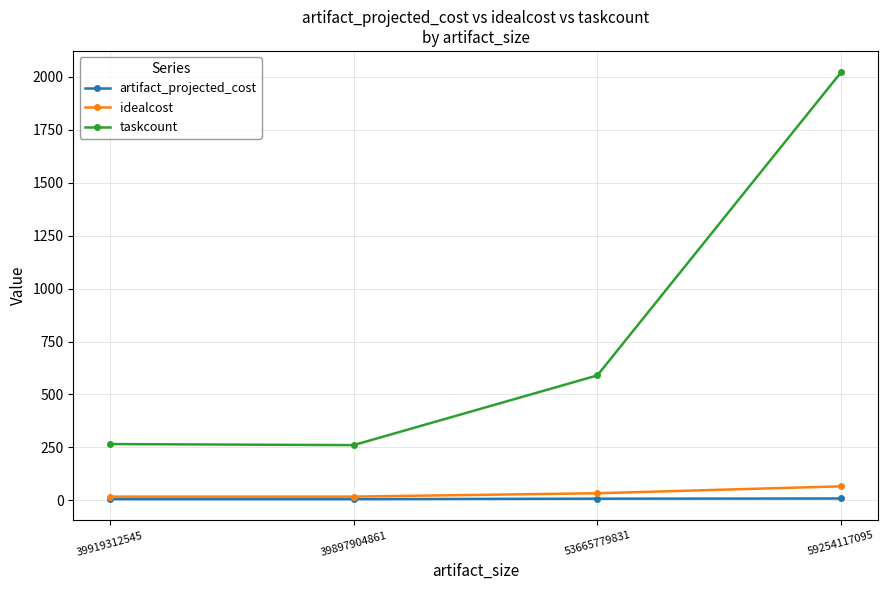

What is the maximum value for taskcount?

2021.0